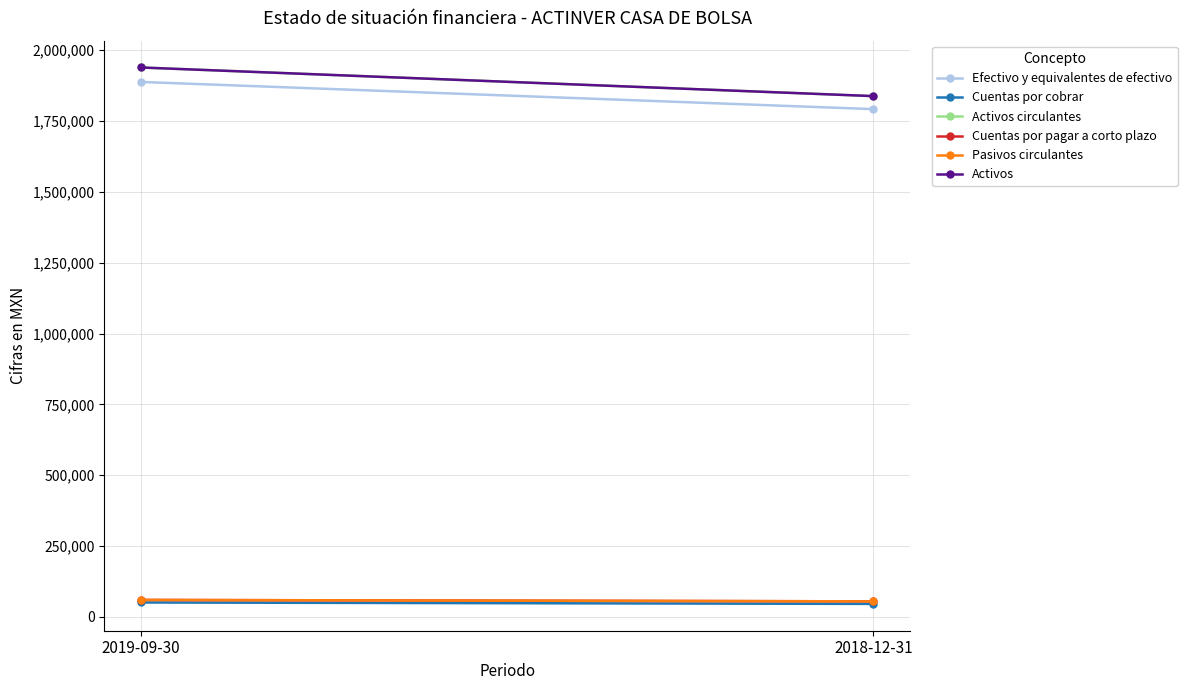

Where is Efectivo y equivalentes de efectivo nearest to the value 1840000?

2019-09-30